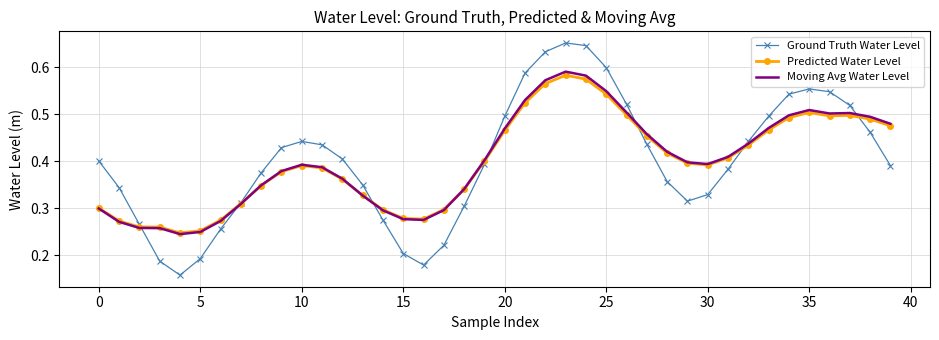

After their last crossing, which series has the higher values: Moving Avg Water Level or Ground Truth Water Level?

Moving Avg Water Level